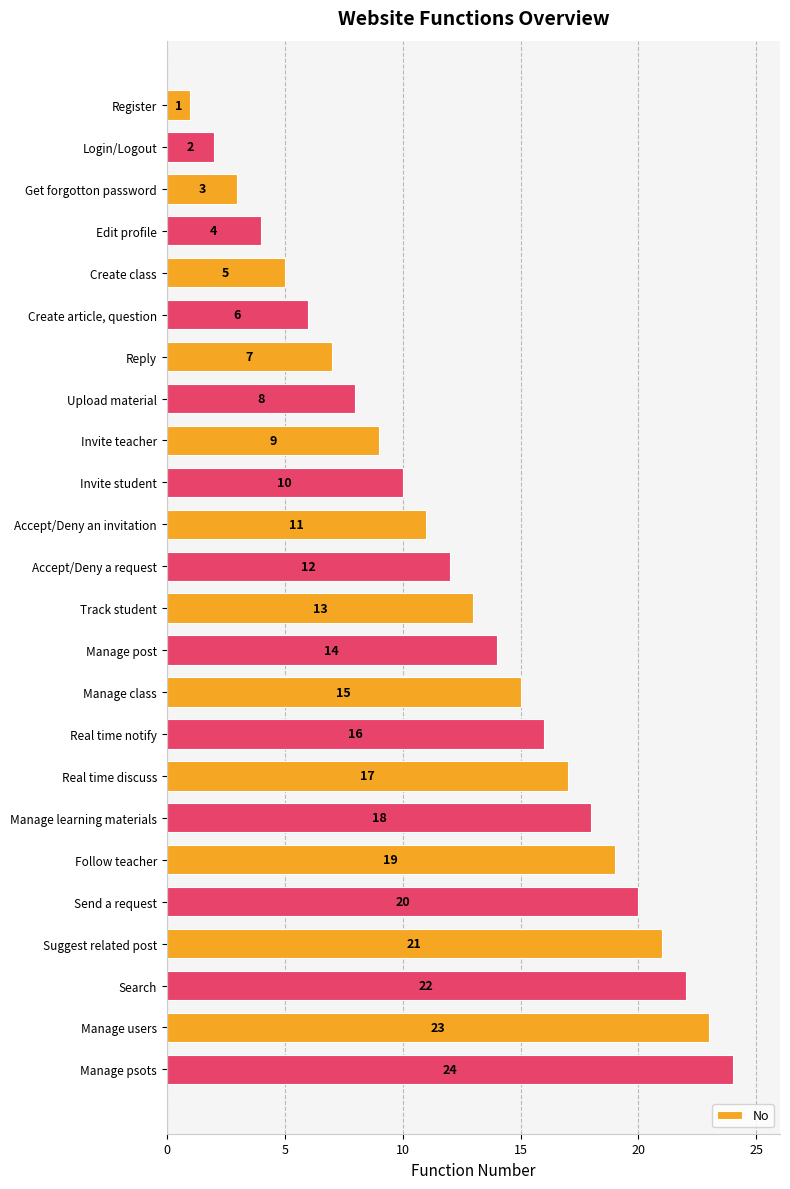

What is the value of the 13th bar from the top?

13